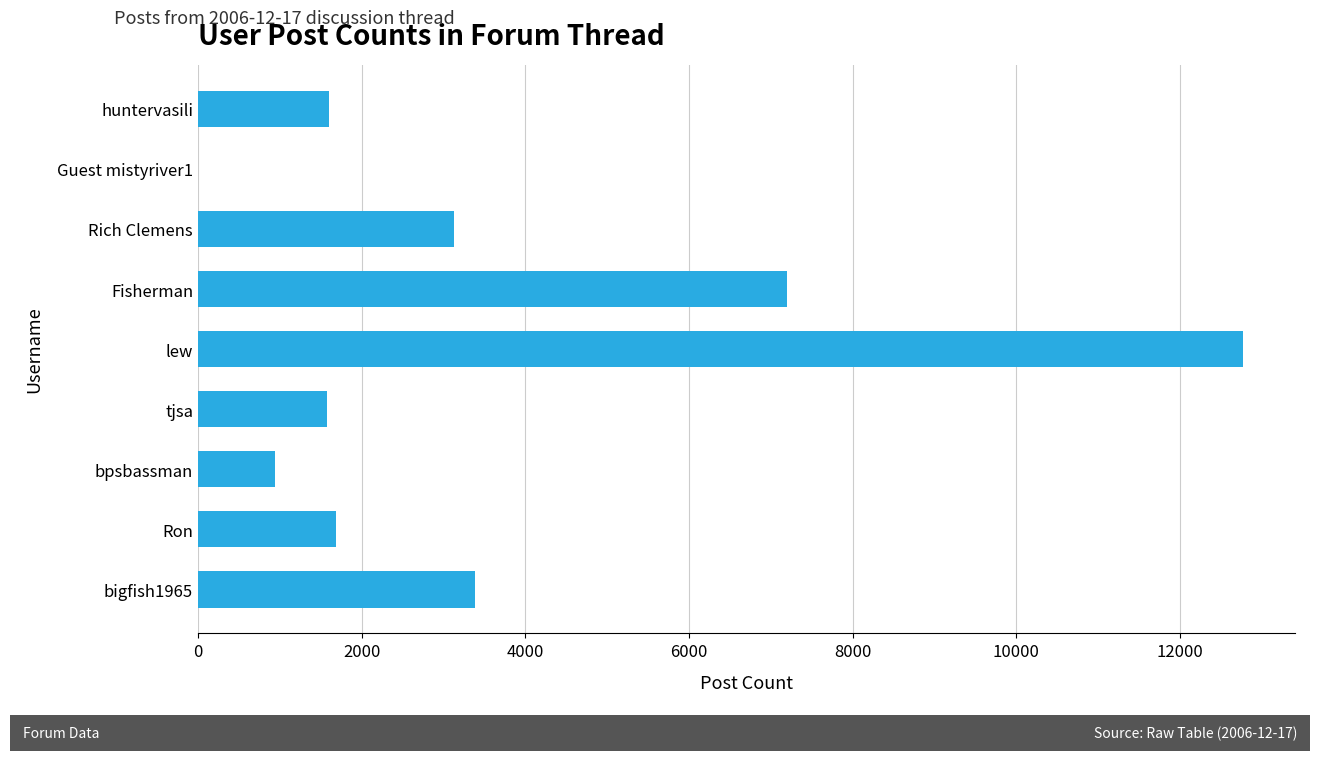

How many categories are shown in the chart?

9